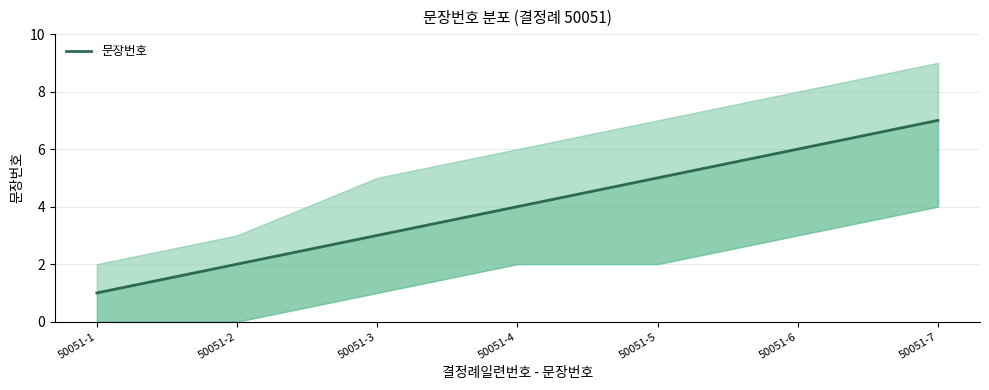

Is this an area chart (filled region under the line)?

No